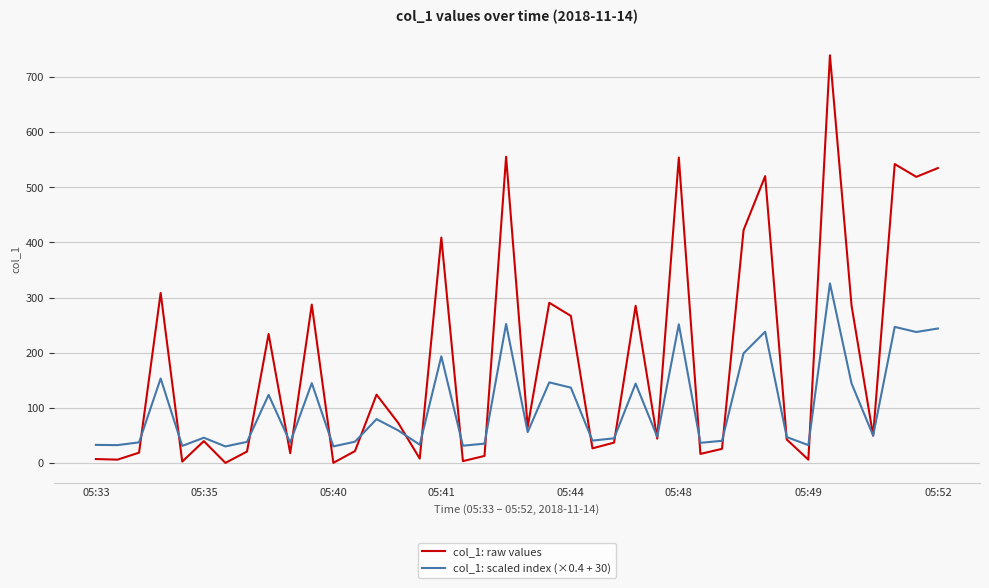

Which series has the largest range (max minus min)?

col_1: raw values